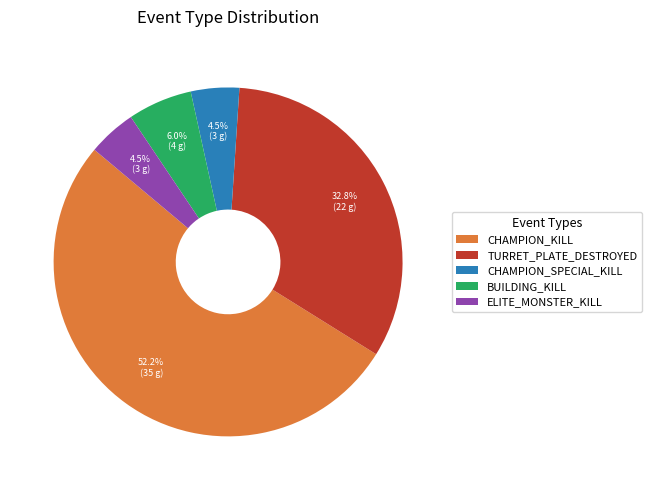

How many segments does this pie chart have?

5